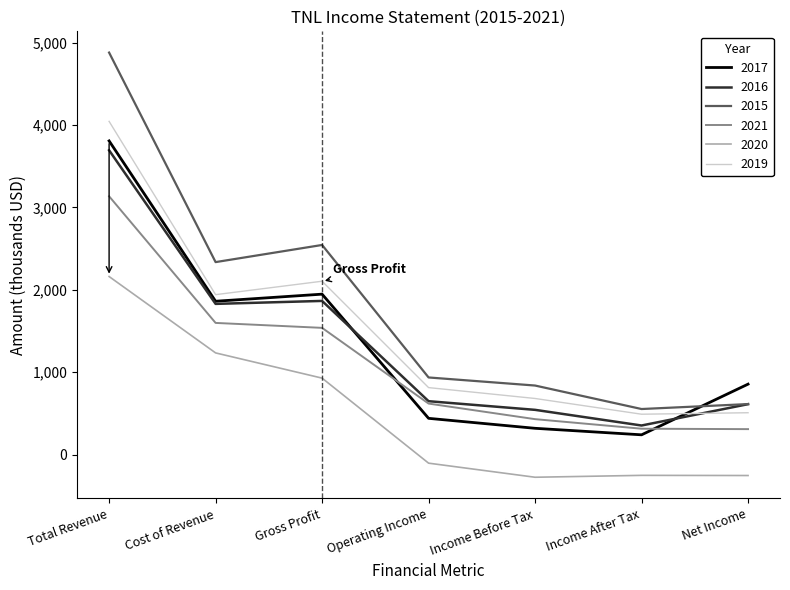

What is the minimum value for 2017?

239